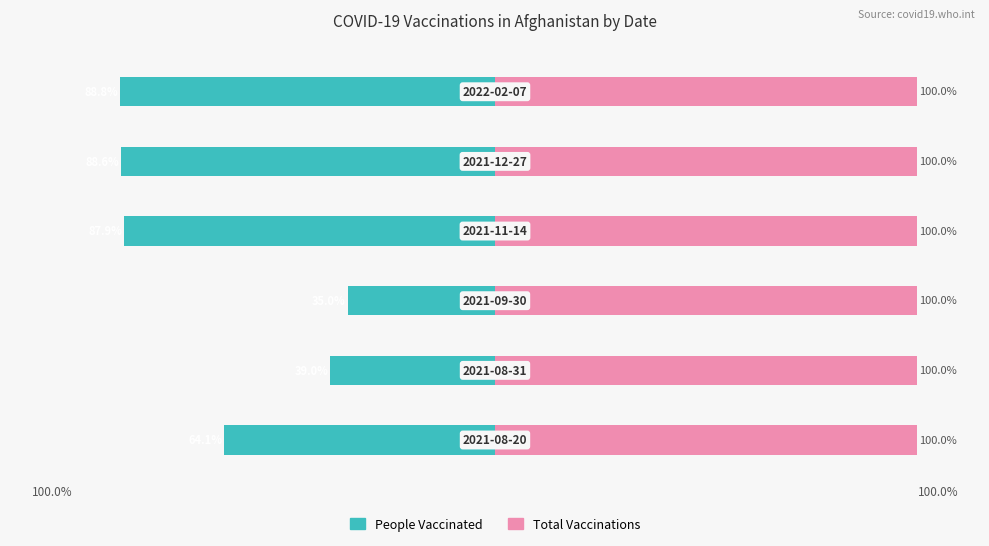

Read the People Vaccinated value at 5.

-88.8